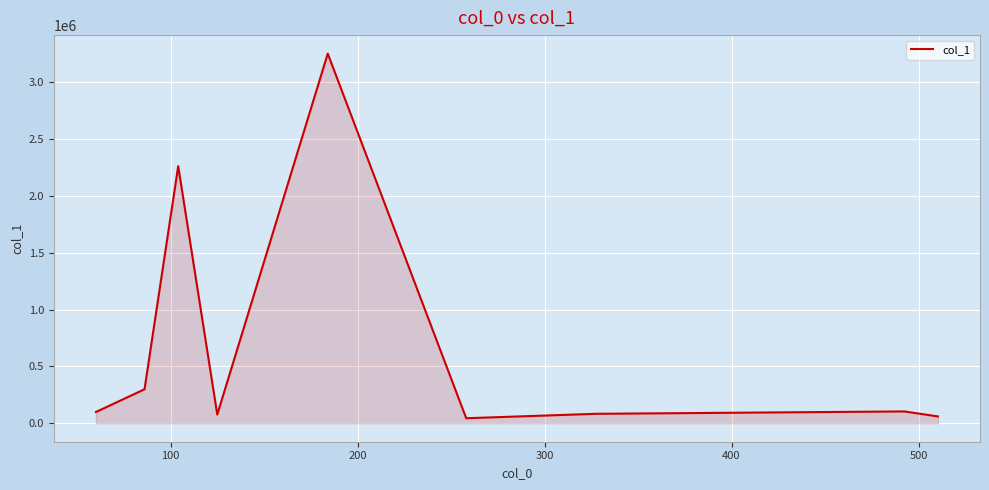

What is the greatest value displayed?

3250781.5